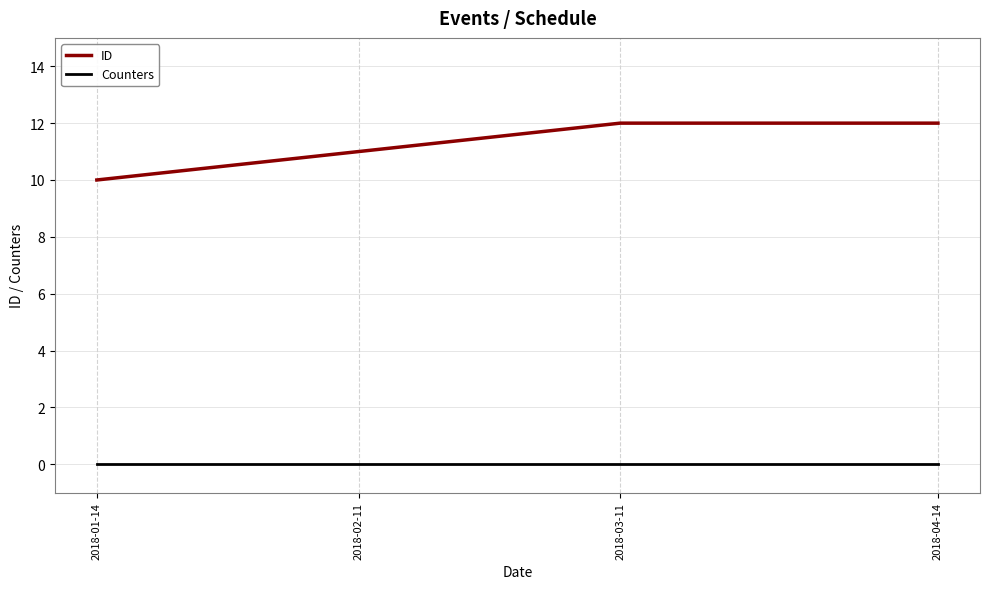

Reading left to right, transcribe all the data shown in this chart.

ID: 2018-01-14=10	2018-02-11=11	2018-03-11=12	2018-04-14=12
Counters: 2018-01-14=0	2018-02-11=0	2018-03-11=0	2018-04-14=0